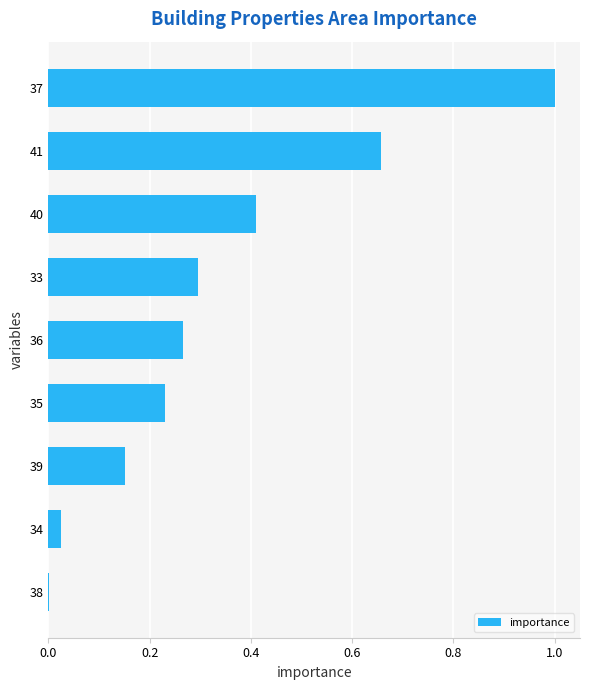

Which has a higher value, 33 or 39?

33